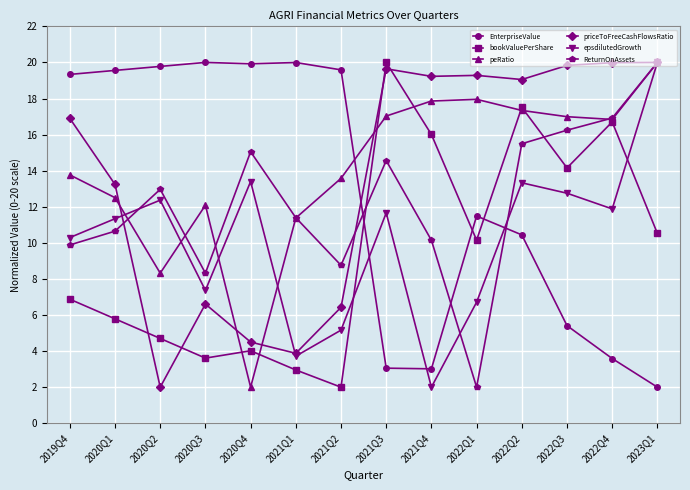

What is the sum of the peRatio values at 2019Q4 and 2021Q1?

25.1